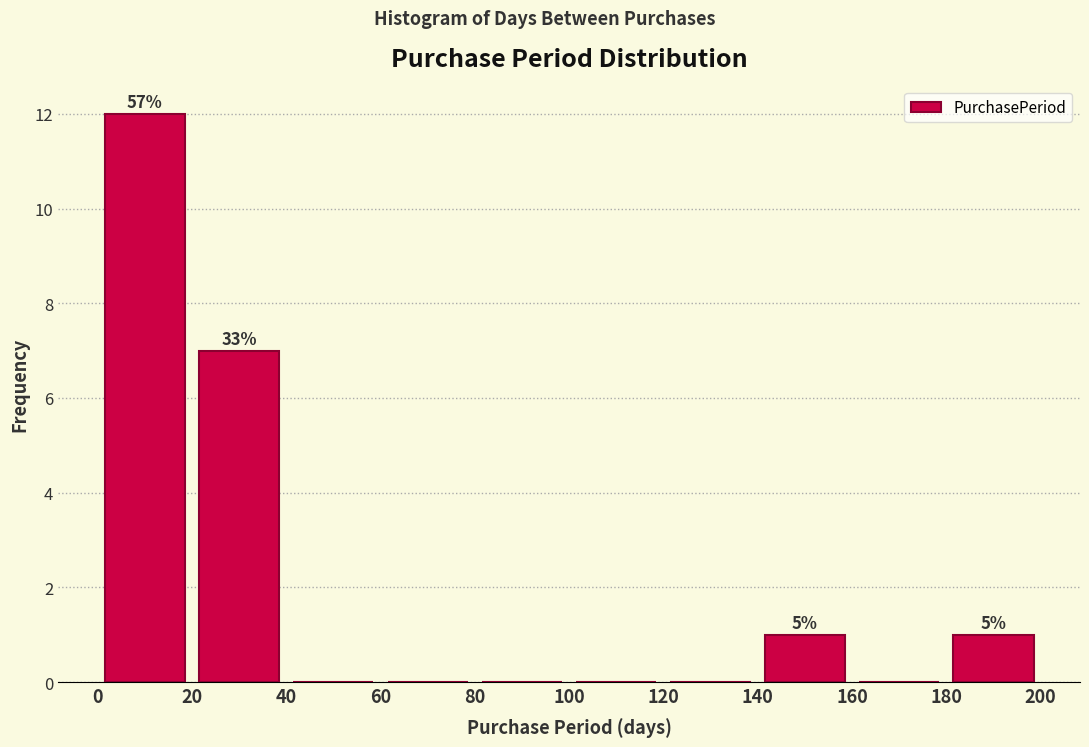

Which range on the x-axis has the tallest bar?

0 to 20